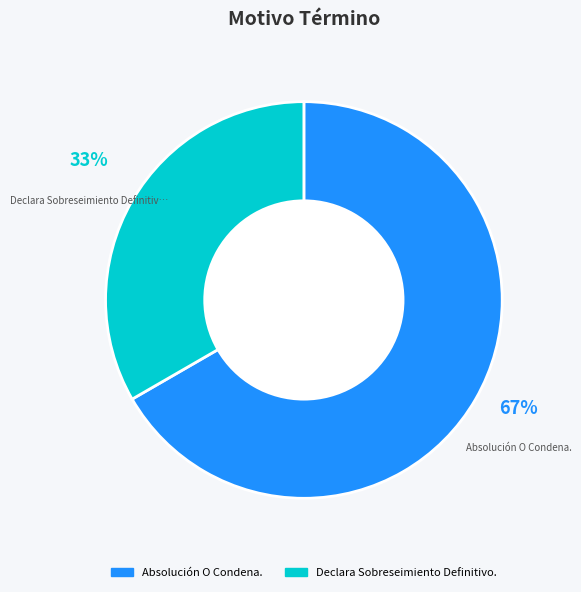

To the nearest percent, what is the combined percentage of Absolución O Condena. and Declara Sobreseimiento Definitivo.?

100%